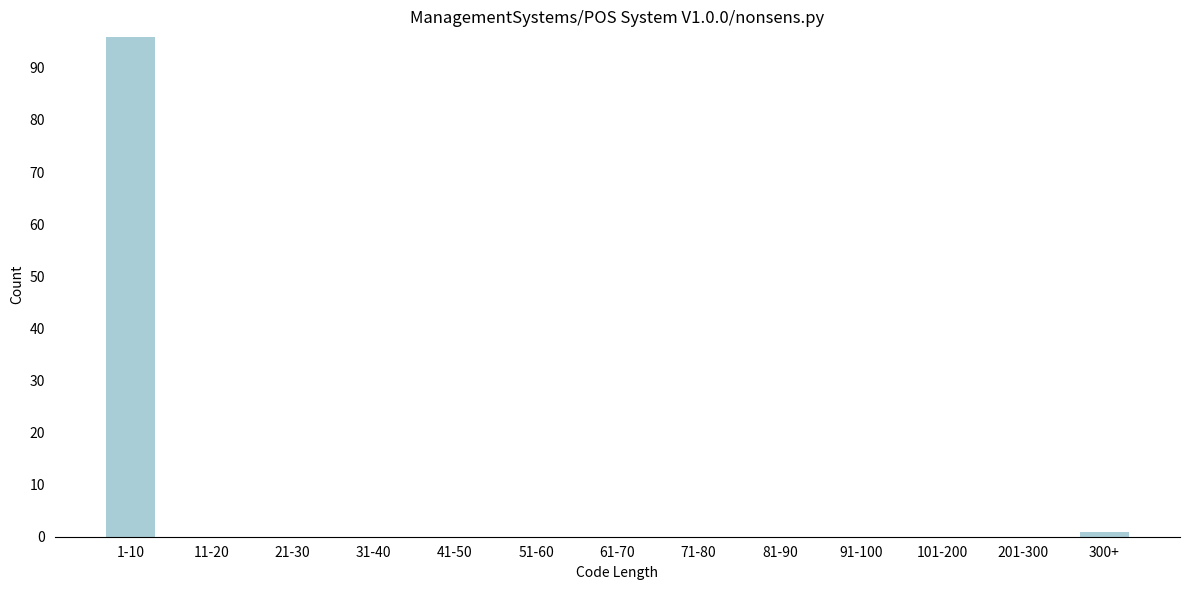

Reading left to right, list all the values displayed in this chart.

1-10=96	11-20=0	21-30=0	31-40=0	41-50=0	51-60=0	61-70=0	71-80=0	81-90=0	91-100=0	101-200=0	201-300=0	300+=1